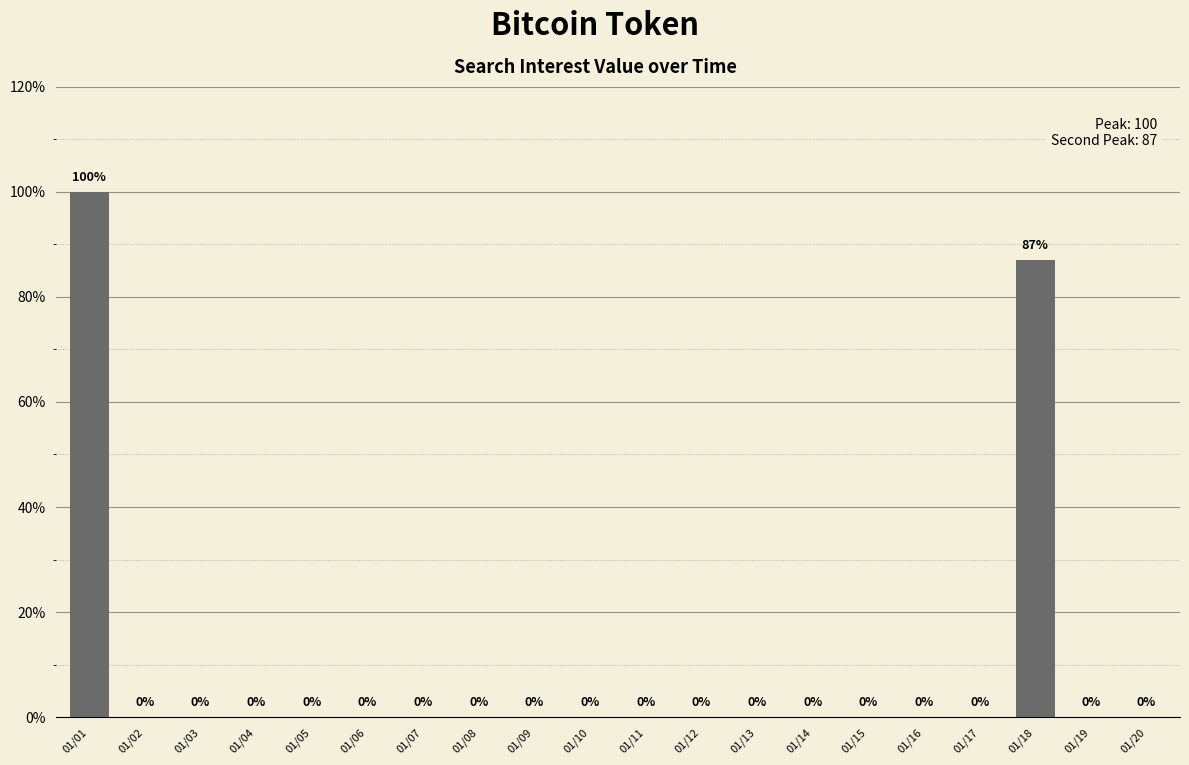

The value at 01/09 is 0. True or false?

True